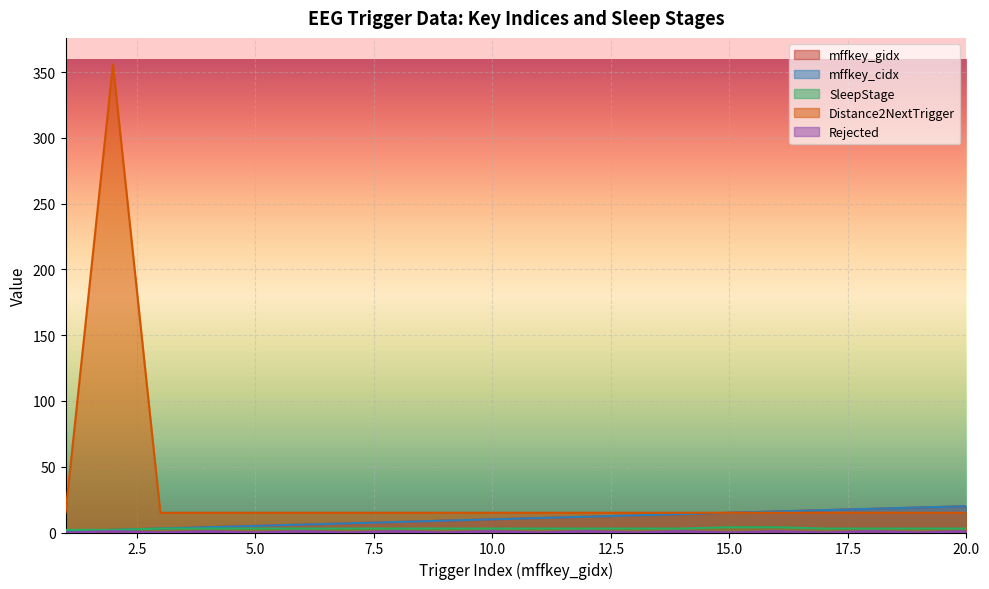

At how many categories does at least one series exceed 297?

1